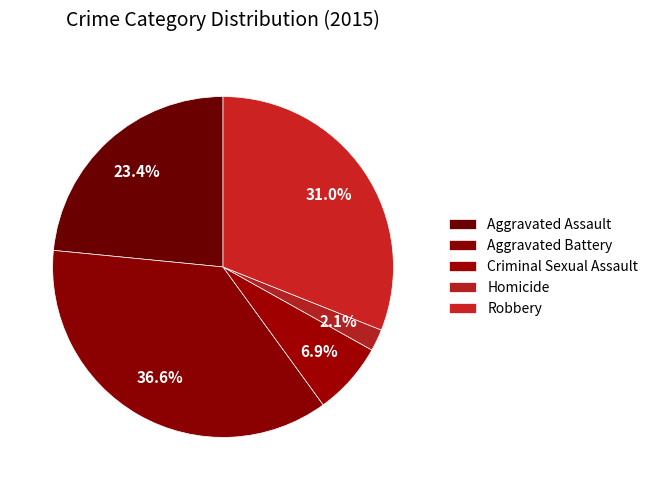

To the nearest percent, what is the difference between the Robbery and Aggravated Battery slice percentages?

6%